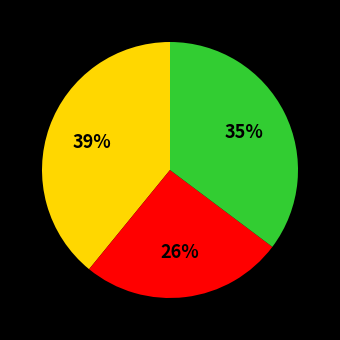

Does any single category account for the majority?

No